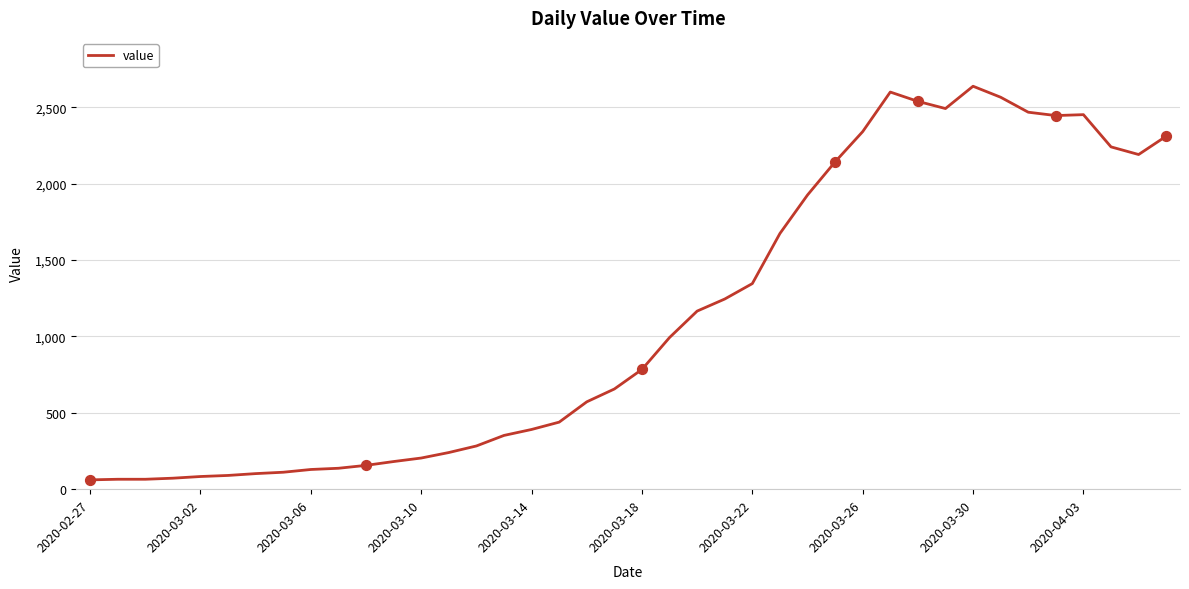

What is the maximum value shown in the chart?

2638